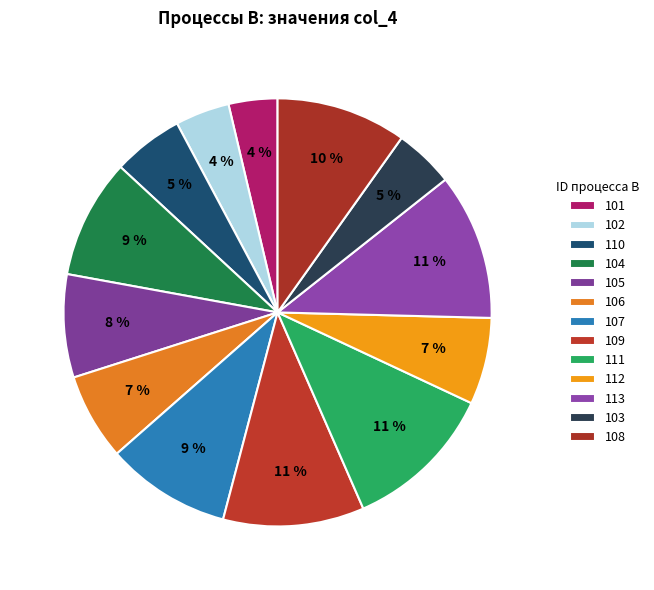

Count the number of slices in the pie.

13